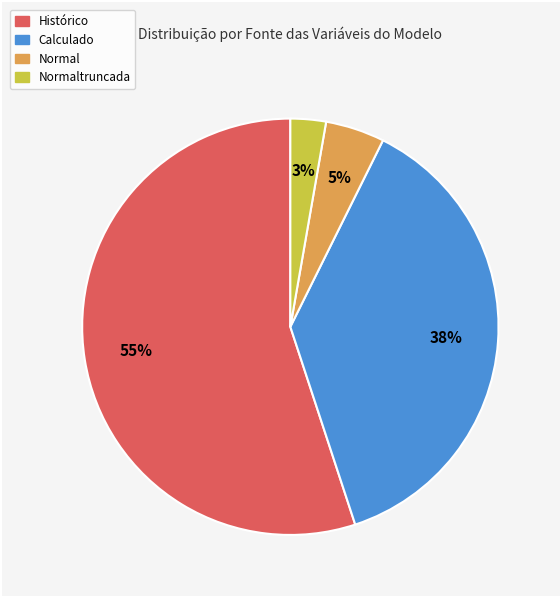

To the nearest percent, what is the average slice percentage?

25%